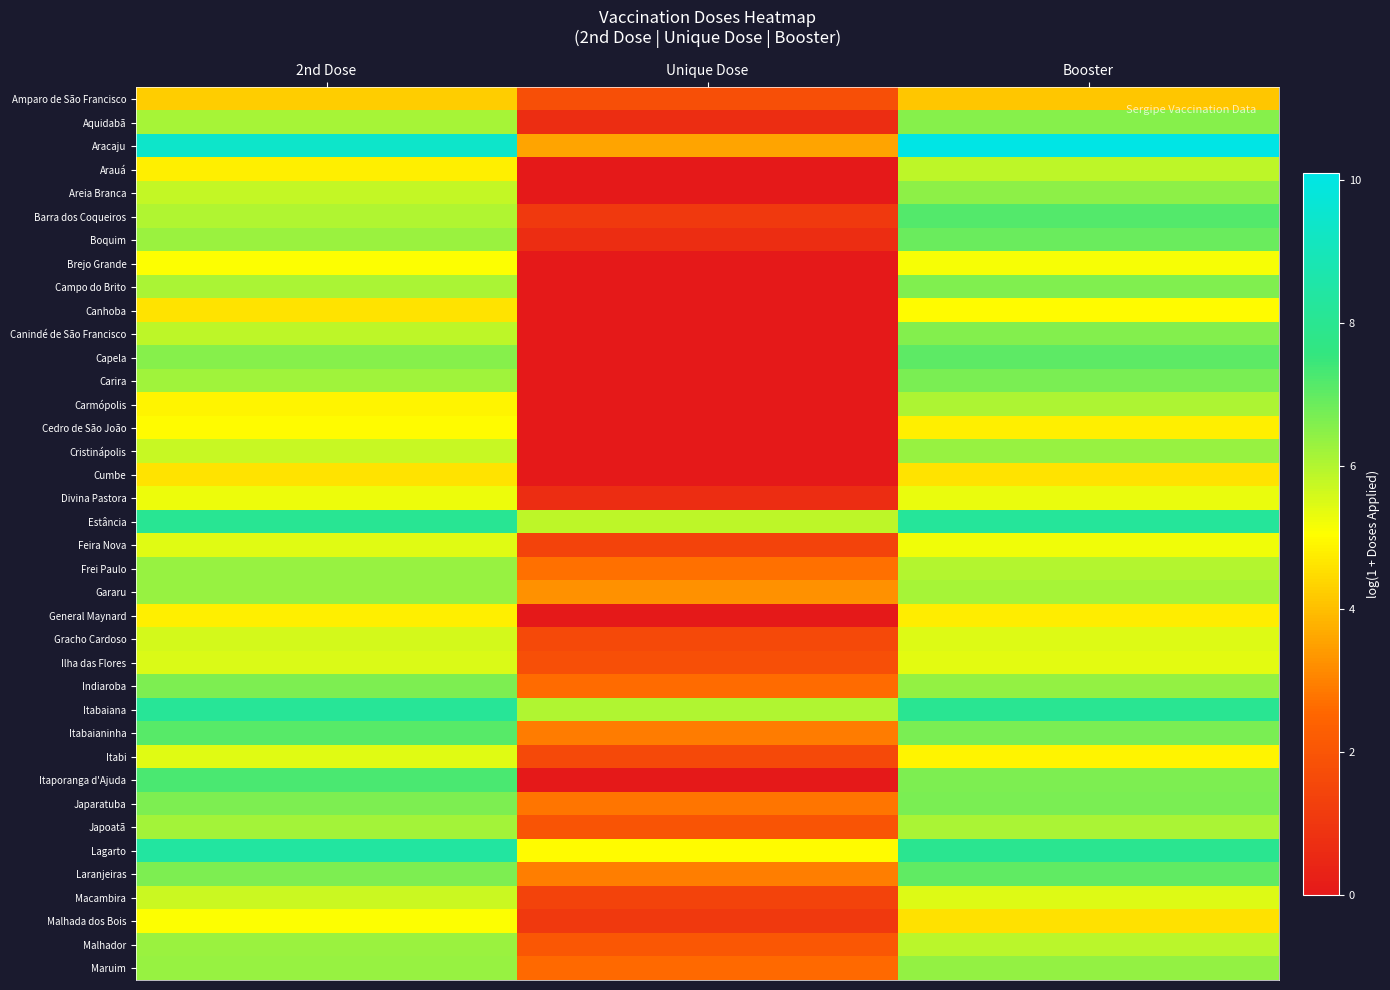

Reading left to right, transcribe all the data shown in this chart.

Amparo de São Francisco: 2nd Dose=4.2	Unique Dose=1.8	Booster=4.1
Aquidabã: 2nd Dose=6.1	Unique Dose=0.7	Booster=6.5
Aracaju: 2nd Dose=9.4	Unique Dose=3.6	Booster=10.1
Arauá: 2nd Dose=4.8	Unique Dose=0.0	Booster=5.9
Areia Branca: 2nd Dose=5.8	Unique Dose=0.0	Booster=6.4
Barra dos Coqueiros: 2nd Dose=6.0	Unique Dose=1.1	Booster=7.2
Boquim: 2nd Dose=6.3	Unique Dose=0.7	Booster=6.9
Brejo Grande: 2nd Dose=5.1	Unique Dose=0.0	Booster=5.1
Campo do Brito: 2nd Dose=6.1	Unique Dose=0.0	Booster=6.6
Canhoba: 2nd Dose=4.6	Unique Dose=0.0	Booster=5.0
Canindé de São Francisco: 2nd Dose=5.9	Unique Dose=0.0	Booster=6.6
Capela: 2nd Dose=6.5	Unique Dose=0.0	Booster=7.0
Carira: 2nd Dose=6.2	Unique Dose=0.0	Booster=6.7
Carmópolis: 2nd Dose=4.9	Unique Dose=0.0	Booster=6.1
Cedro de São João: 2nd Dose=5.0	Unique Dose=0.0	Booster=4.8
Cristinápolis: 2nd Dose=5.7	Unique Dose=0.0	Booster=6.3
Cumbe: 2nd Dose=4.6	Unique Dose=0.0	Booster=4.6
Divina Pastora: 2nd Dose=5.3	Unique Dose=0.7	Booster=5.3
Estância: 2nd Dose=8.1	Unique Dose=5.8	Booster=8.2
Feira Nova: 2nd Dose=5.4	Unique Dose=1.4	Booster=5.2
Frei Paulo: 2nd Dose=6.3	Unique Dose=2.7	Booster=6.0
Gararu: 2nd Dose=6.3	Unique Dose=3.3	Booster=6.1
General Maynard: 2nd Dose=4.8	Unique Dose=0.0	Booster=4.8
Gracho Cardoso: 2nd Dose=5.6	Unique Dose=1.6	Booster=5.5
Ilha das Flores: 2nd Dose=5.5	Unique Dose=1.8	Booster=5.4
Indiaroba: 2nd Dose=6.6	Unique Dose=2.6	Booster=6.4
Itabaiana: 2nd Dose=8.2	Unique Dose=6.0	Booster=8.0
Itabaianinha: 2nd Dose=7.1	Unique Dose=2.9	Booster=6.7
Itabi: 2nd Dose=5.4	Unique Dose=1.6	Booster=4.9
Itaporanga d'Ajuda: 2nd Dose=7.3	Unique Dose=0.0	Booster=6.6
Japaratuba: 2nd Dose=6.6	Unique Dose=2.8	Booster=6.7
Japoatã: 2nd Dose=6.2	Unique Dose=1.9	Booster=6.1
Lagarto: 2nd Dose=8.4	Unique Dose=5.0	Booster=8.0
Laranjeiras: 2nd Dose=6.7	Unique Dose=2.9	Booster=7.0
Macambira: 2nd Dose=5.7	Unique Dose=1.4	Booster=5.5
Malhada dos Bois: 2nd Dose=5.1	Unique Dose=1.1	Booster=4.6
Malhador: 2nd Dose=6.3	Unique Dose=2.1	Booster=5.9
Maruim: 2nd Dose=6.3	Unique Dose=2.6	Booster=6.4